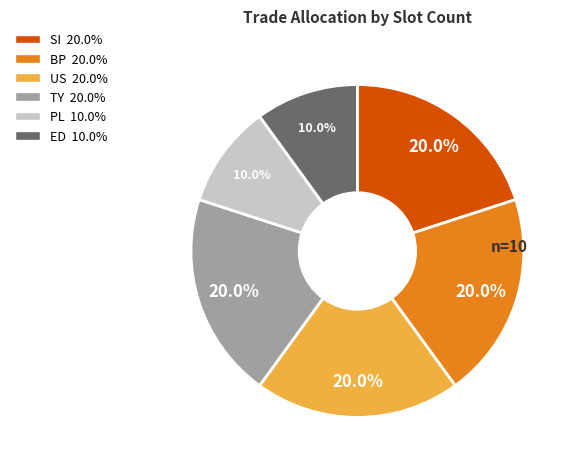

Is there a majority slice in this chart?

No